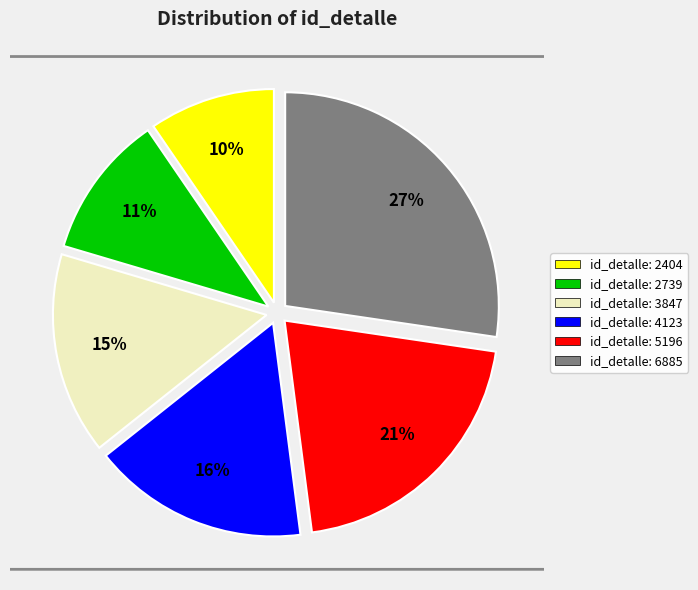

How many slices are in this pie chart?

6